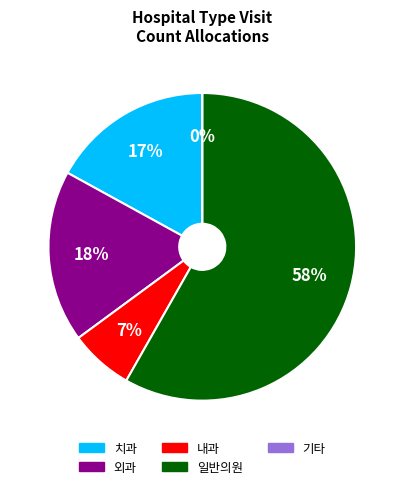

How much of the chart is everything except 내과?

93.2%